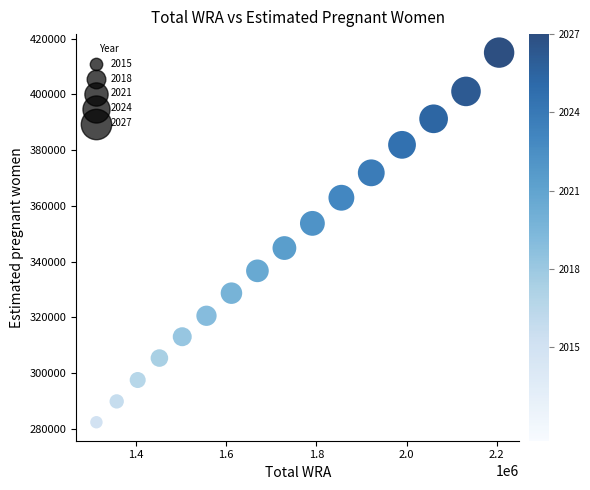

What is the range of X values (max minus min)?

891999.7